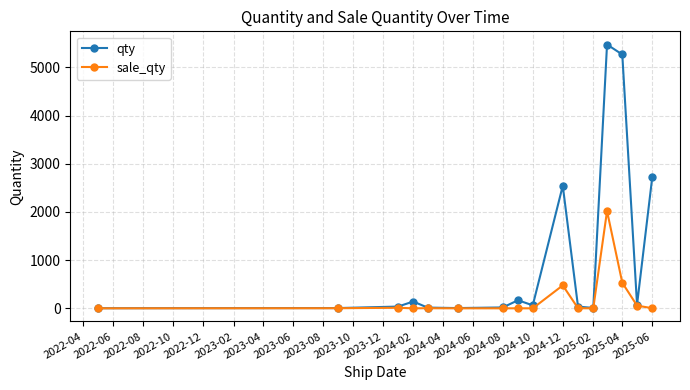

What is the difference between the maximum and minimum values in the qty series?

5473